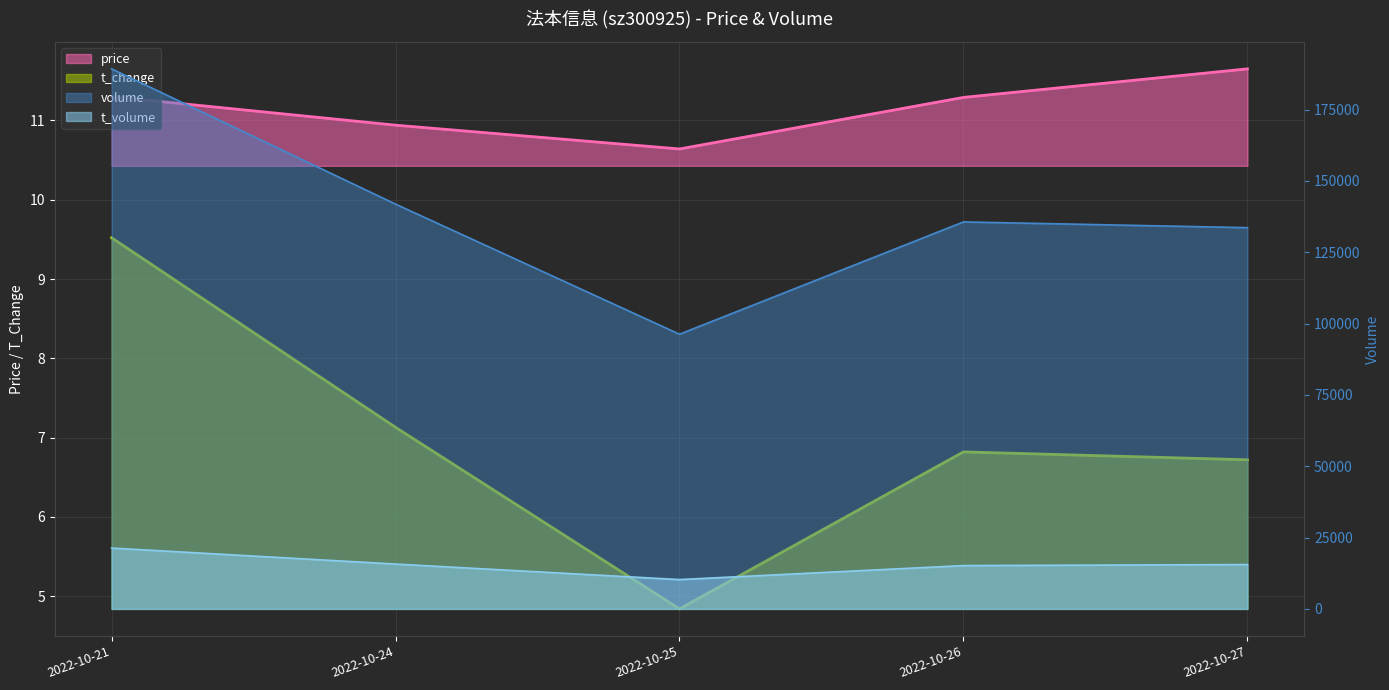

What is the sum of all t_change values?

35.0